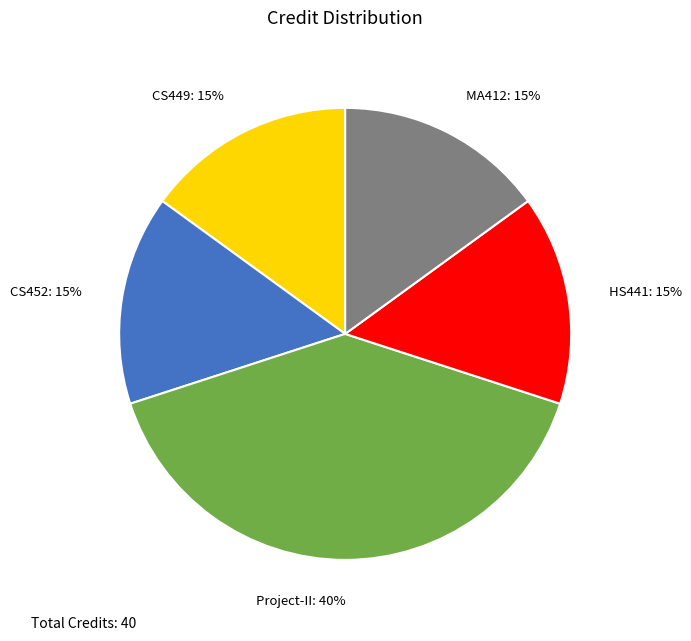

To the nearest percent, what is the average slice percentage?

20%